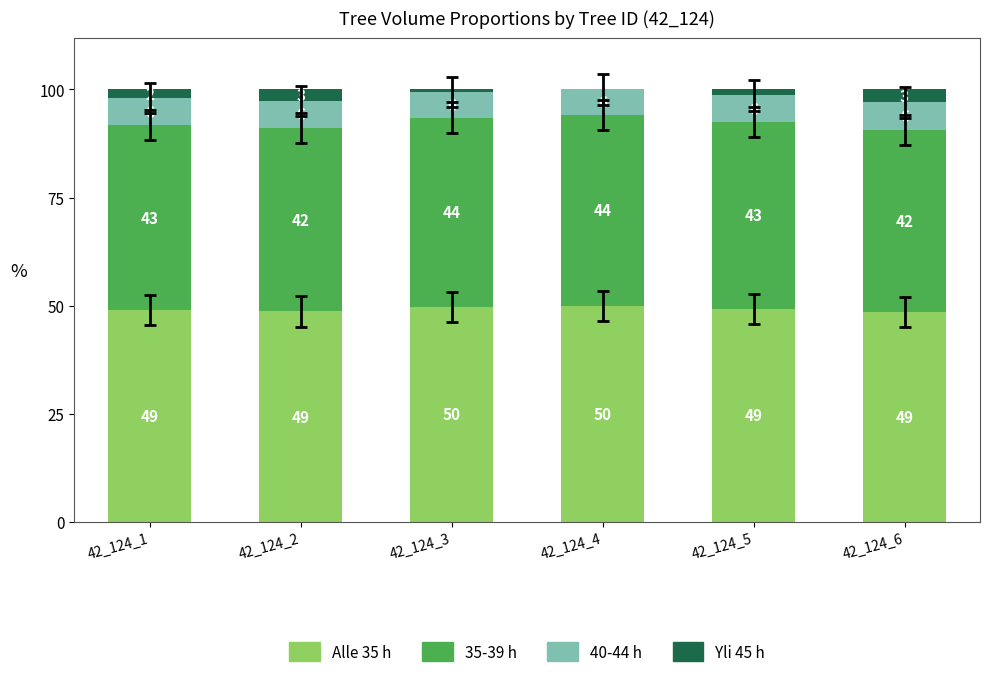

What is the highest value of the Alle 35 h series?

50.0